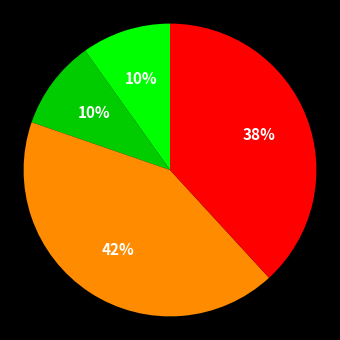

To the nearest percent, what is the difference between the largest and smallest slice percentages?

32%